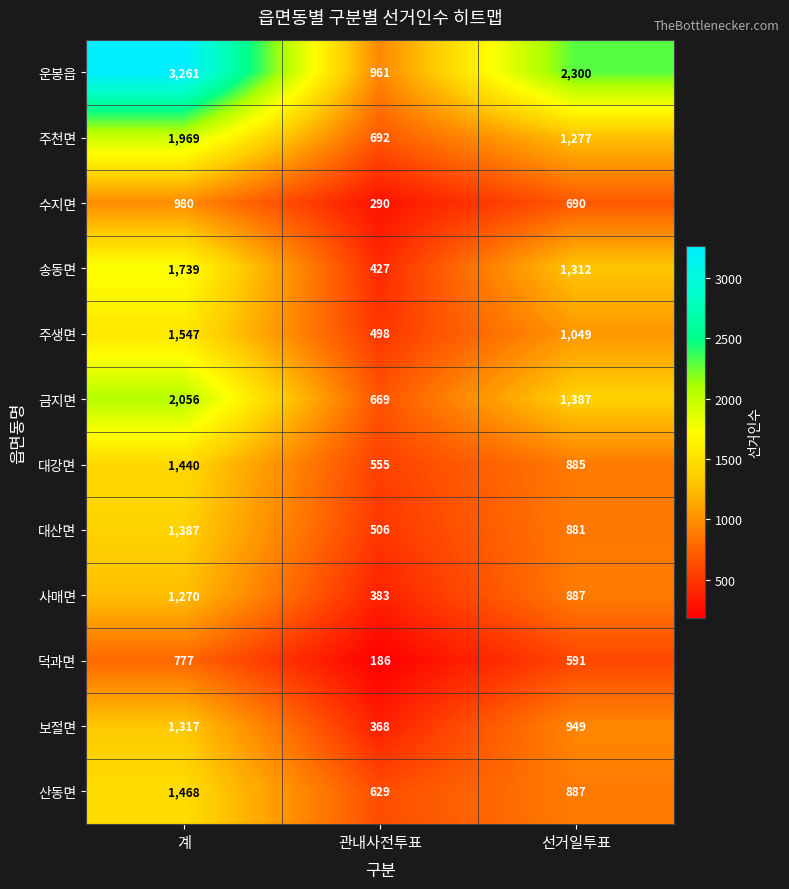

Which series has the largest range (max minus min)?

운봉읍